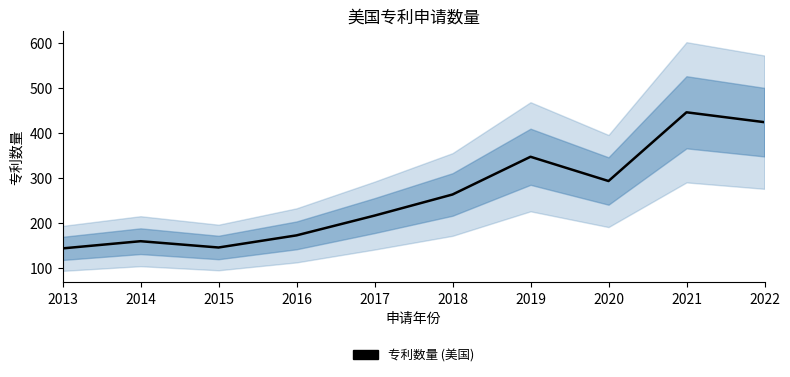

What is the maximum value shown in the chart?

446